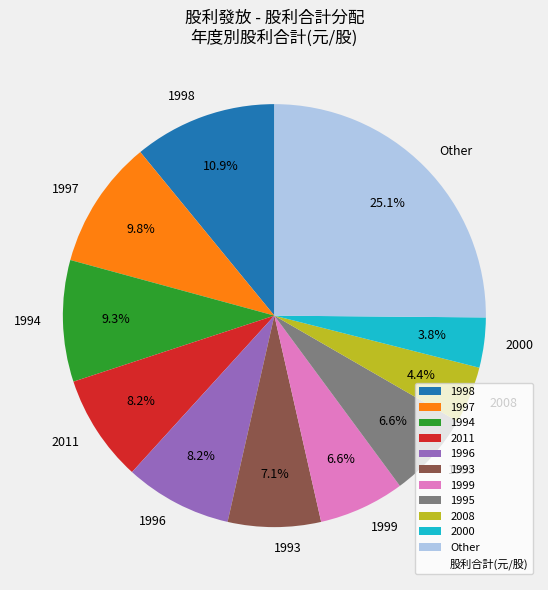

How many slices are in this pie chart?

11